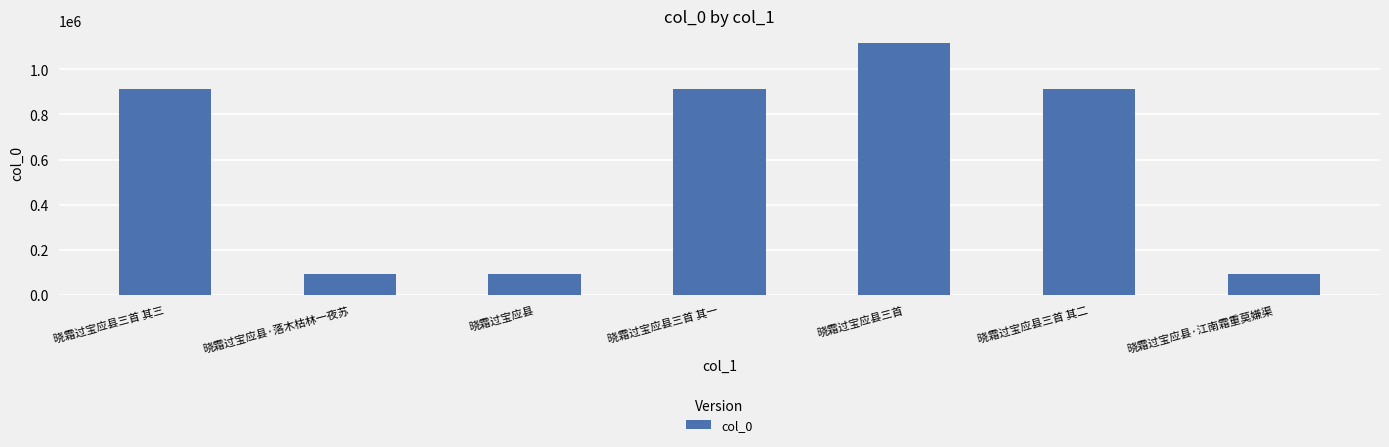

True or false: the data shows 1571234 at 晓霜过宝应县三首 其一.

False